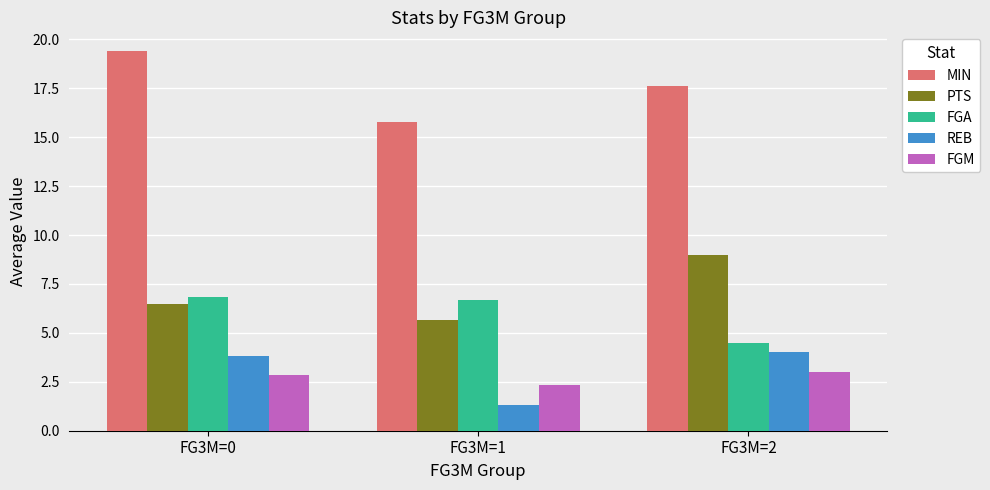

Reading left to right, transcribe all the data shown in this chart.

MIN: 19.4	15.8	17.6
PTS: 6.5	5.7	9.0
FGA: 6.8	6.7	4.5
REB: 3.8	1.3	4.0
FGM: 2.8	2.3	3.0